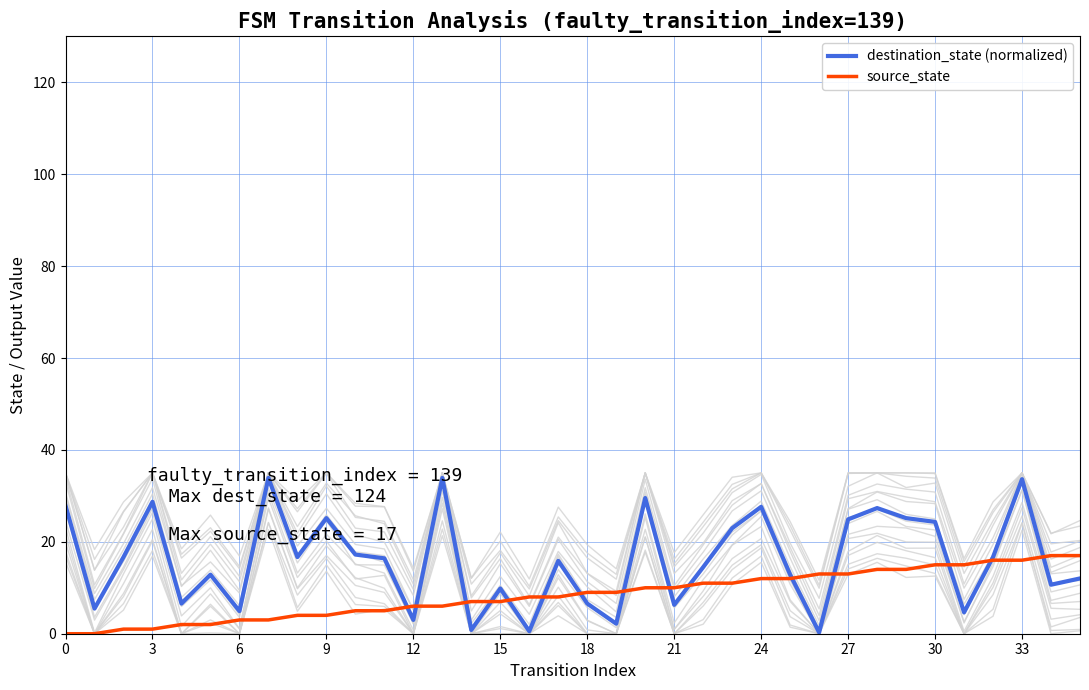

At which category is the sum across all series the highest?

33